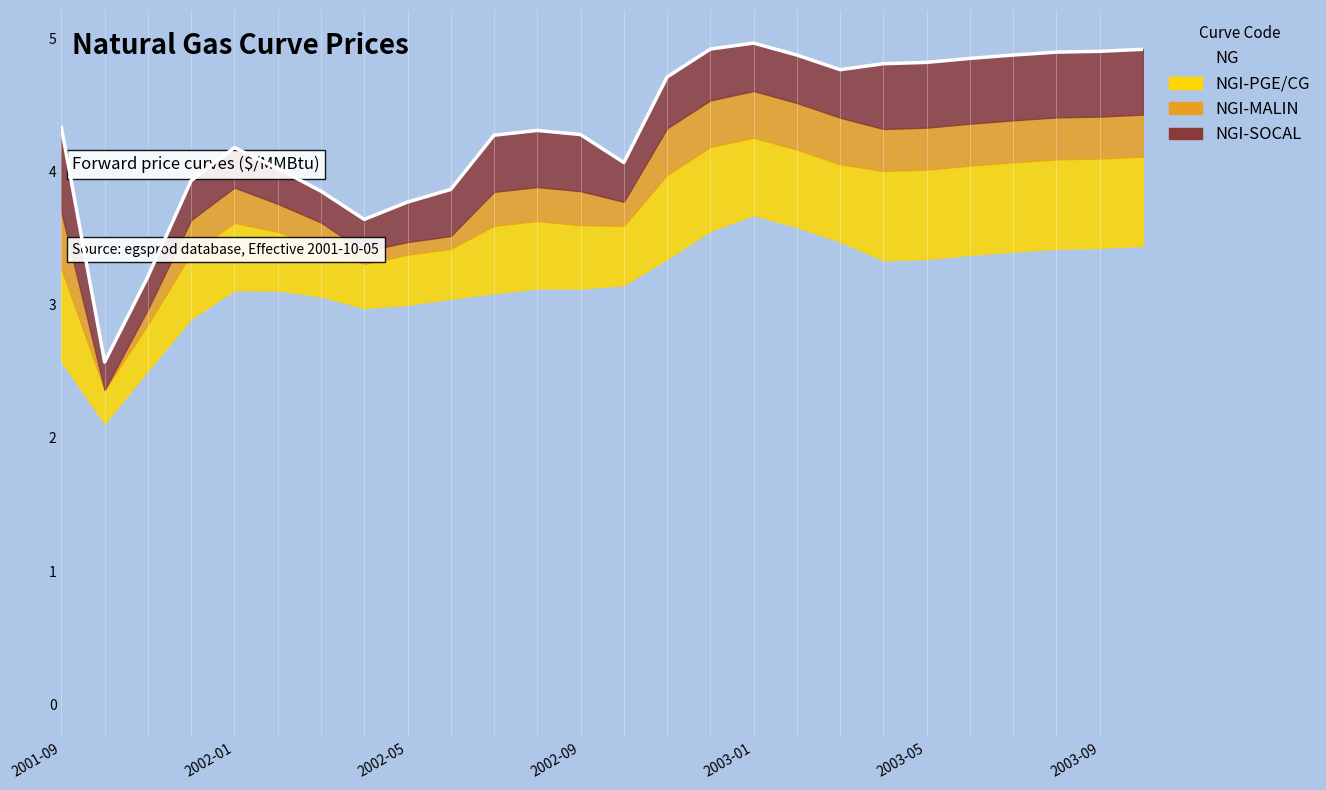

Which series has the widest spread of values?

NG